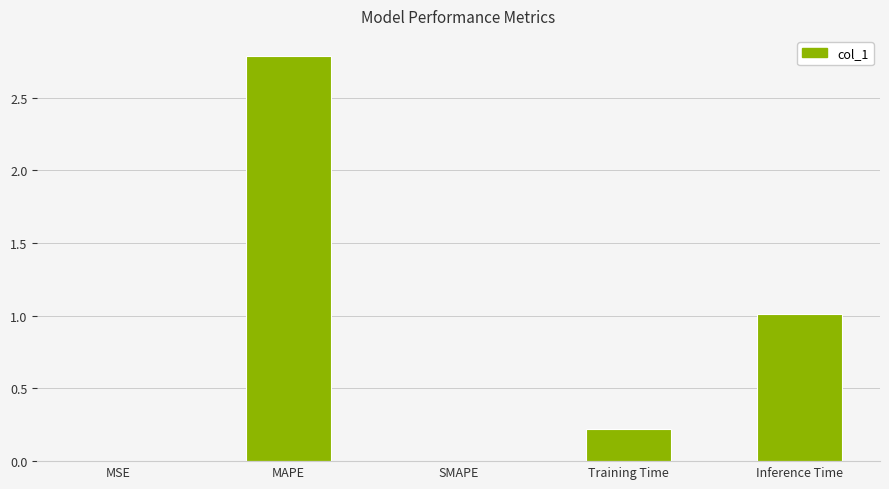

True or false: the data shows 0.0 at SMAPE.

True